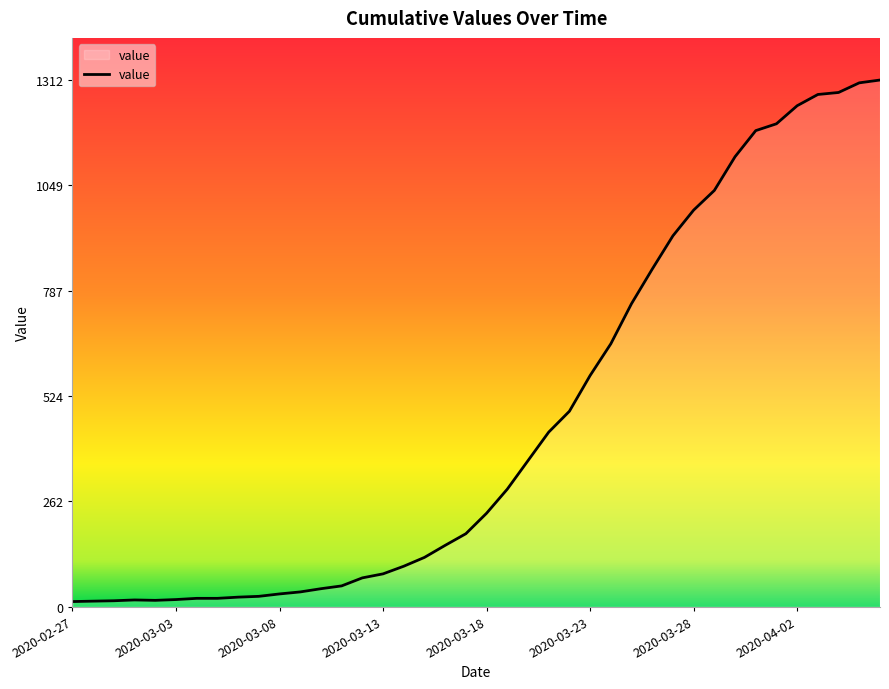

At which category does the chart reach its peak across all series?

39